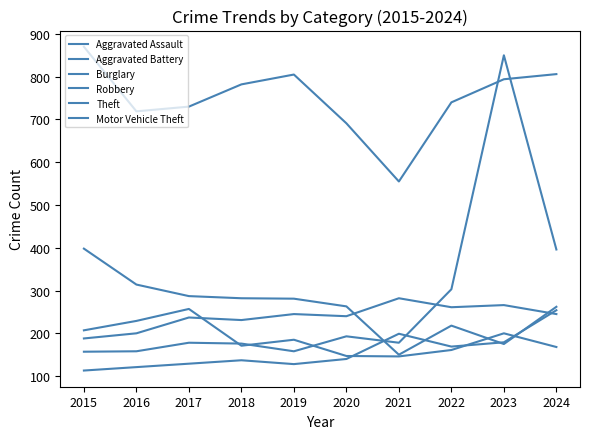

At which label does Motor Vehicle Theft first exceed 178?

2020